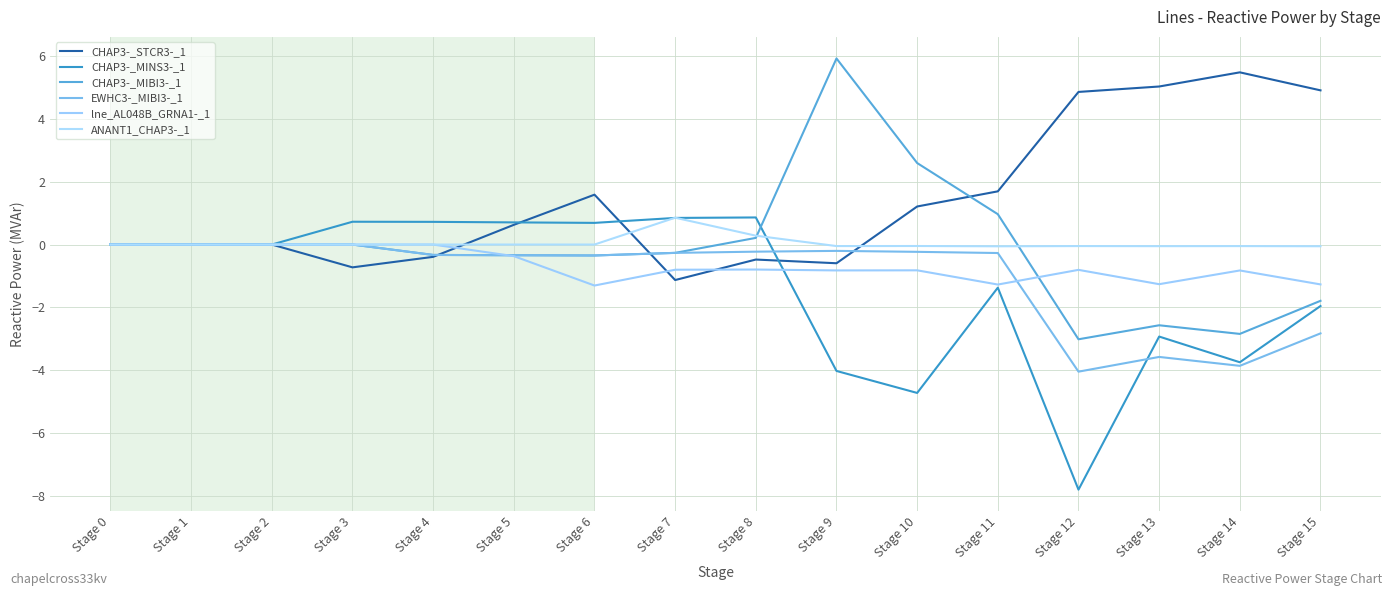

Does the chart display data point markers on the line(s)?

No